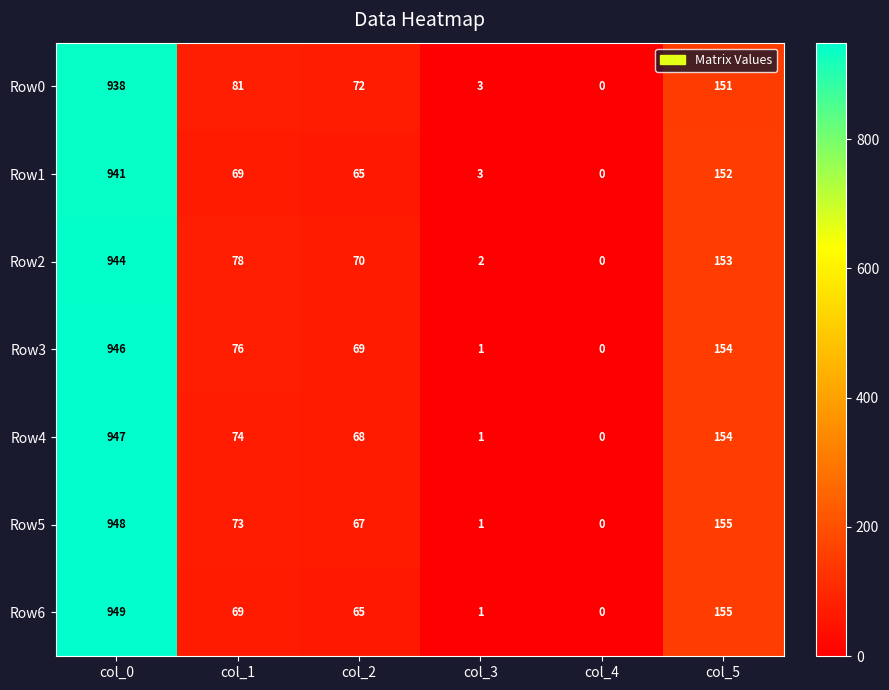

What is the difference between the maximum and minimum values in the Row1 series?

941